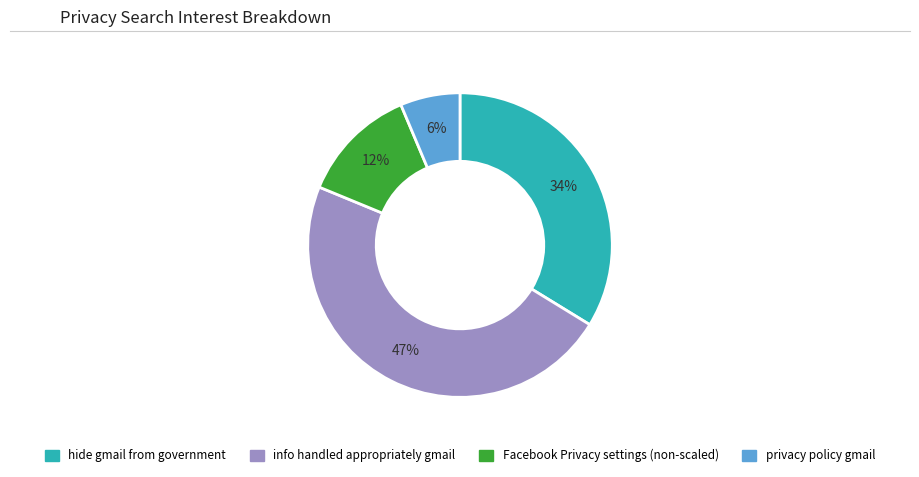

To the nearest percent, what is the difference between the largest and smallest slice percentages?

41%